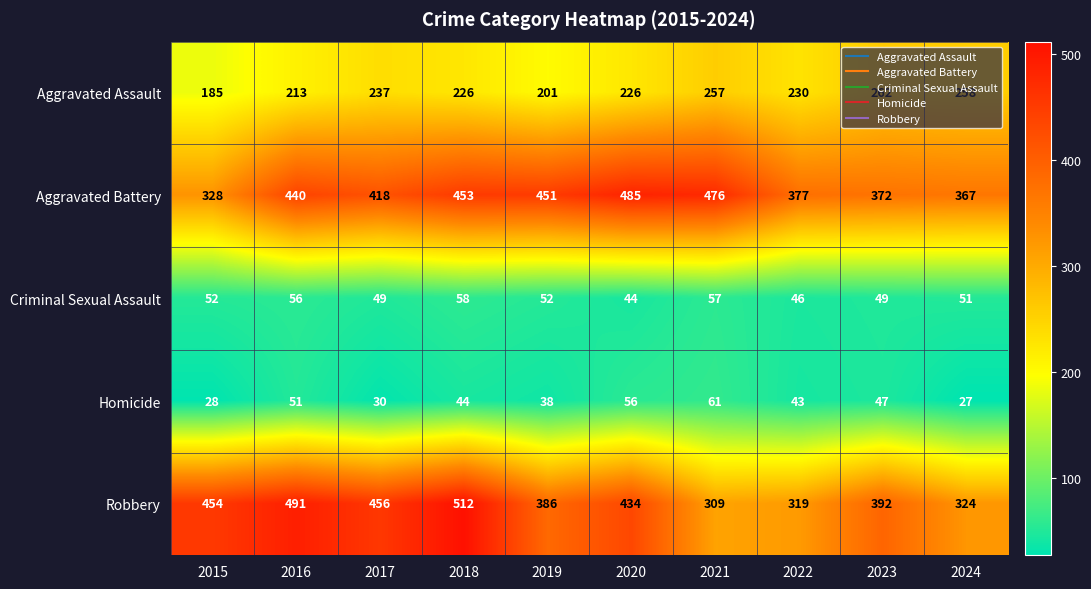

The value of Aggravated Battery at 2021 is 476. True or false?

True